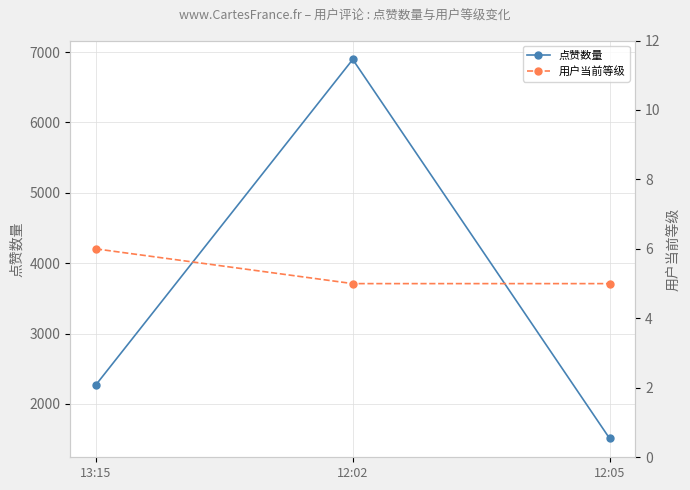

Reading right to left, extract all data points from this chart.

点赞数量: 1512	6896	2273
用户当前等级: 5	5	6